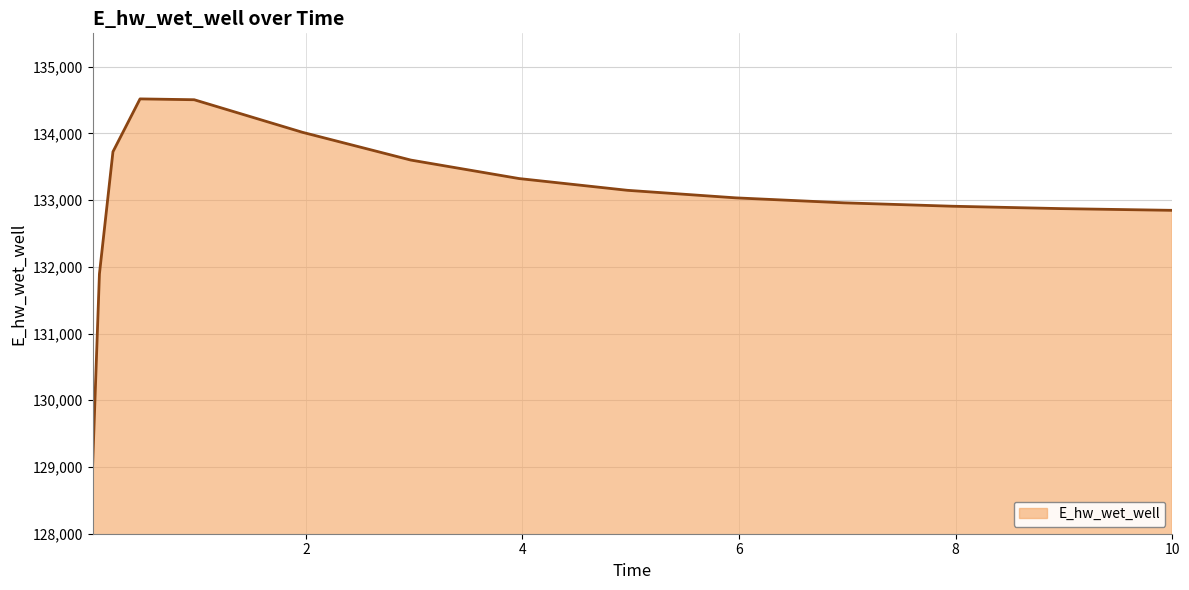

What is the maximum value shown in the chart?

134517.3